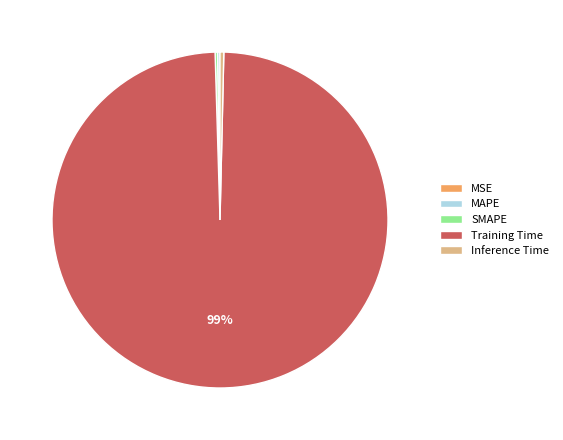

What is the largest slice in the pie chart?

Training Time